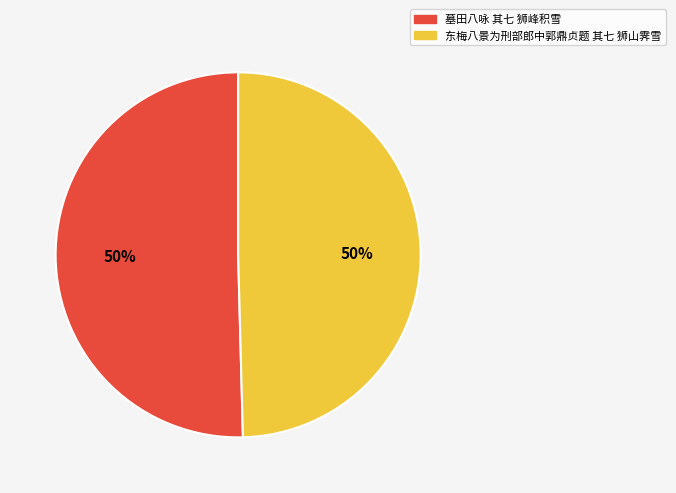

How many segments does this pie chart have?

2